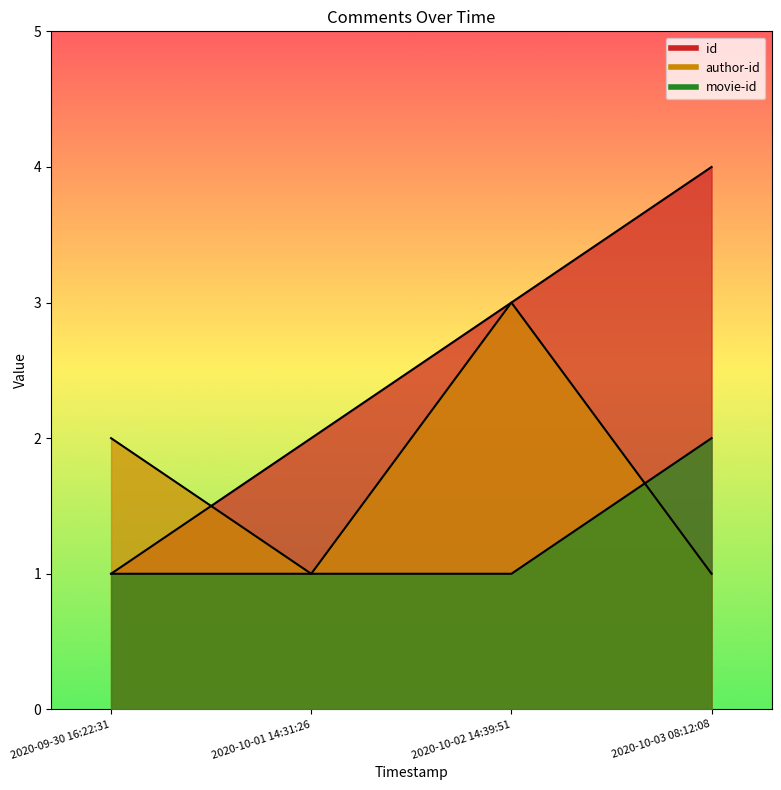

What is the average value of the id series?

2